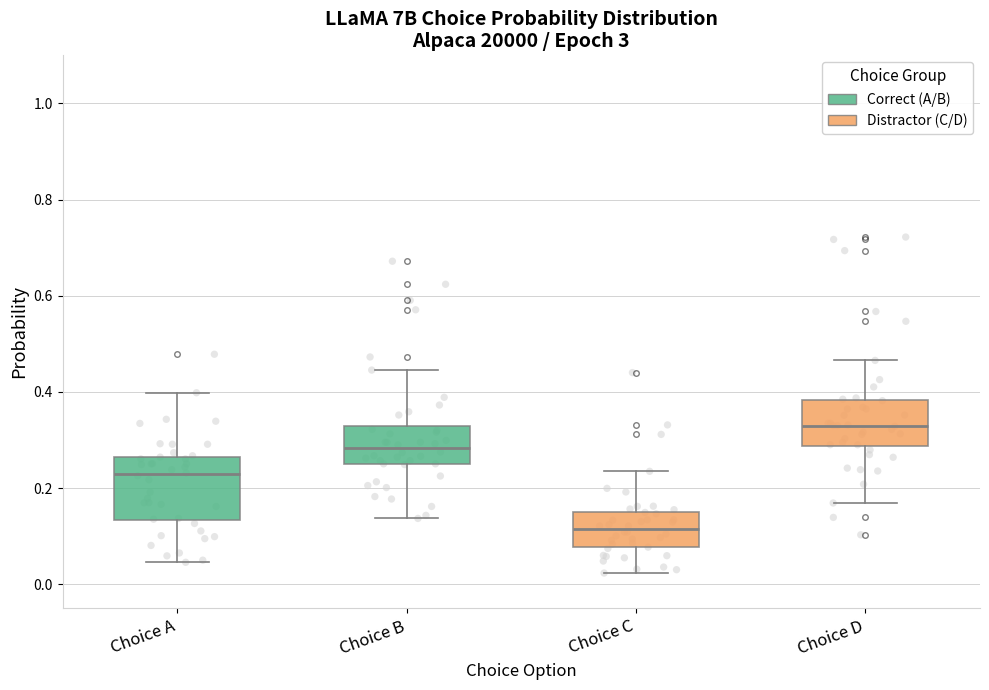

Which box's median line is the lowest?

Choice C